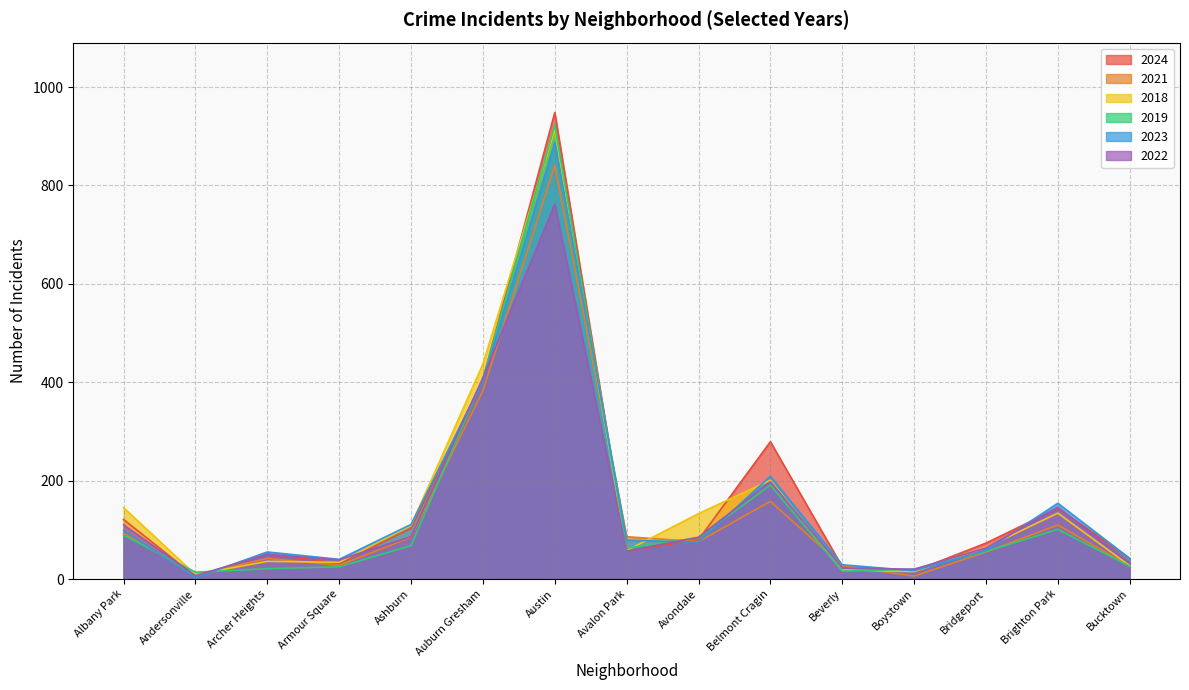

Reading left to right, extract all data points from this chart.

2024: 121	5	51	32	103	406	948	57	80	279	25	16	73	144	42
2021: 93	8	42	28	85	383	841	86	76	158	27	6	55	110	26
2018: 145	9	36	34	109	437	914	58	133	201	19	15	64	134	27
2019: 89	14	21	25	68	407	923	63	84	191	16	20	56	101	26
2023: 99	3	55	40	111	403	887	79	75	209	29	17	58	154	42
2022: 110	7	50	39	86	409	762	57	85	198	22	20	63	146	33